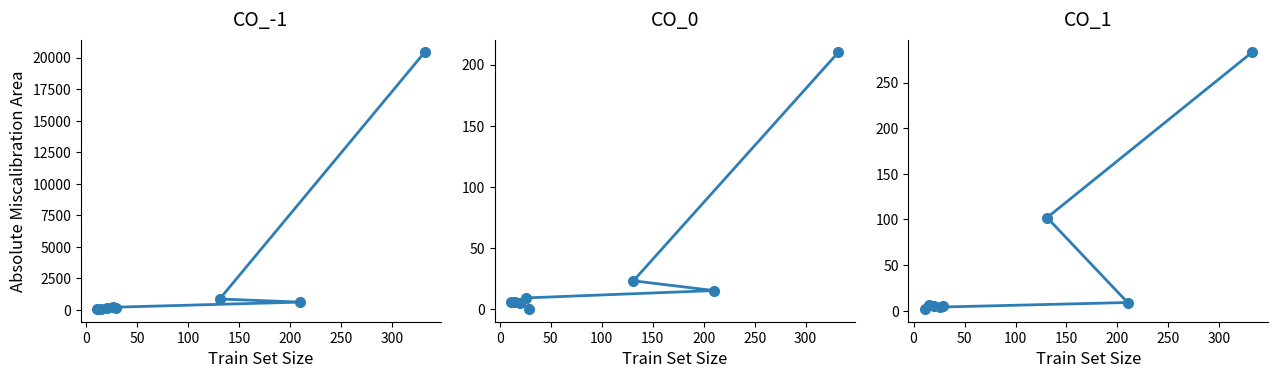

How many data points in col_19 are above 9?

3